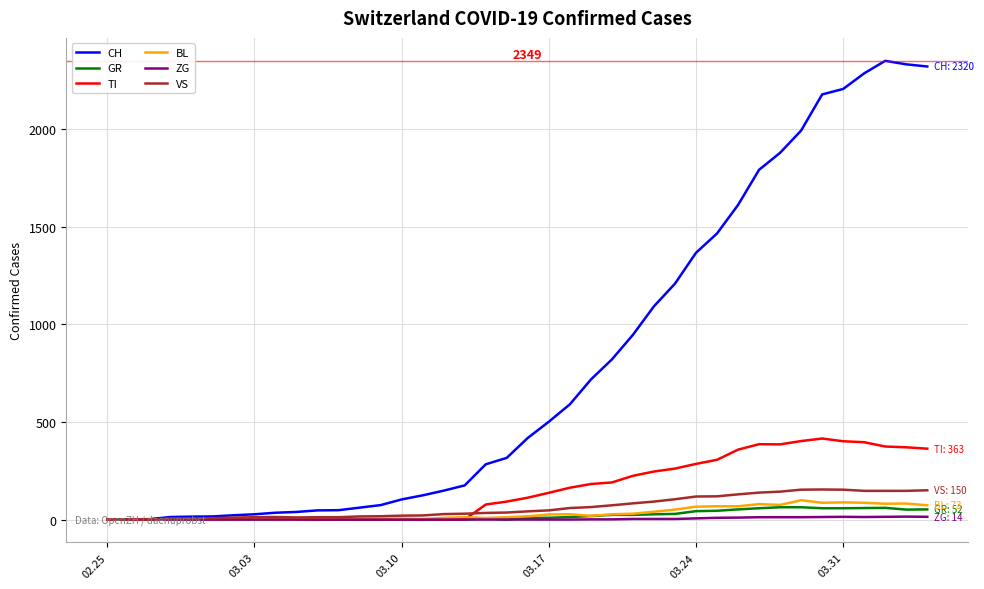

Which series has the largest range (max minus min)?

CH